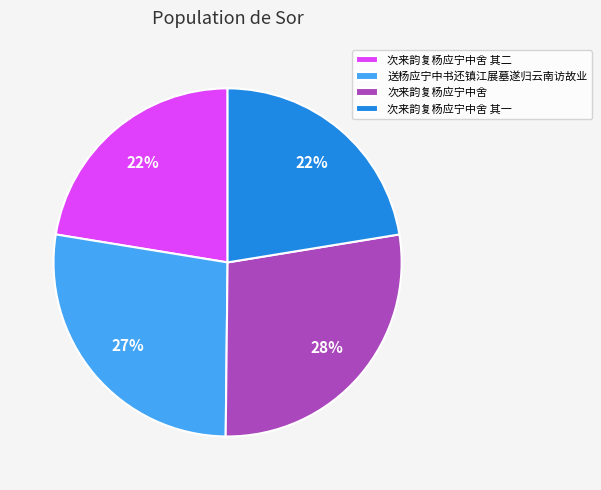

Do 次来韵复杨应宁中舍 其一 and 次来韵复杨应宁中舍 其二 together represent more than half of the pie?

No